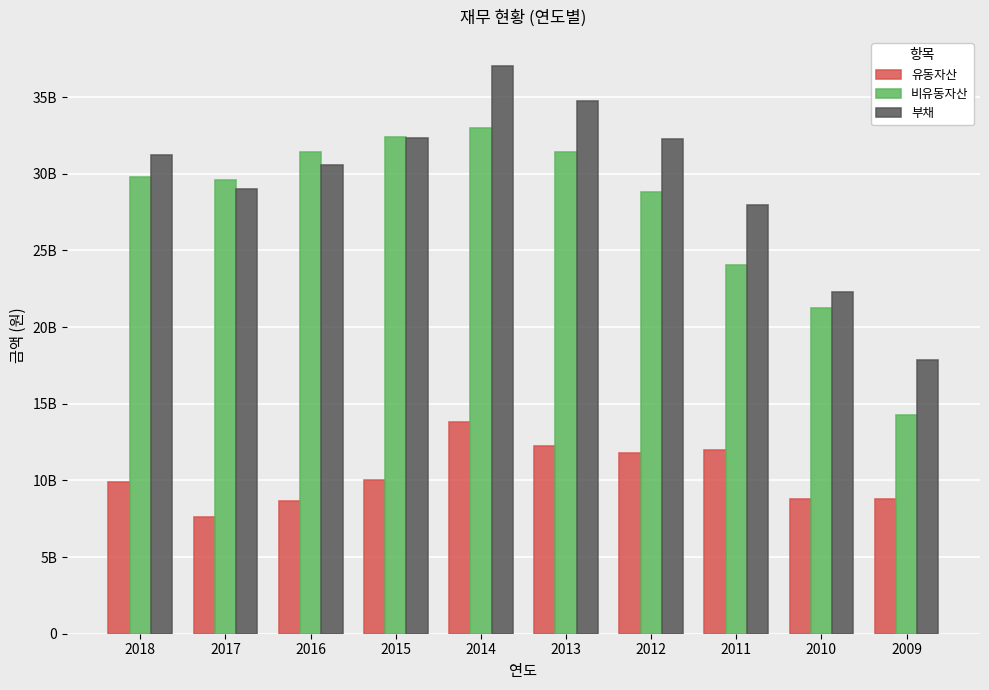

What are all the series names shown in the legend?

유동자산, 비유동자산, 부채